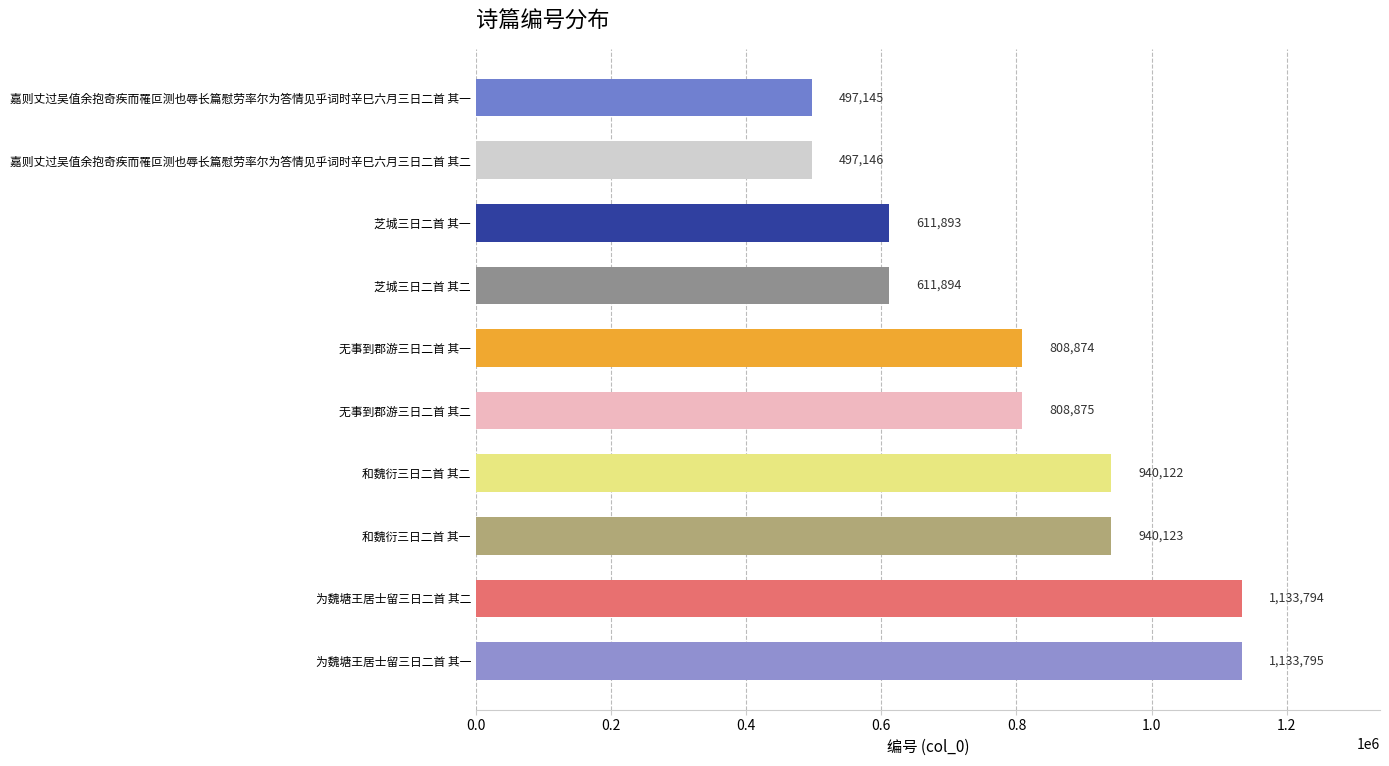

The chart shows a value of 808874 at 无事到郡游三日二首 其一. True or false?

True